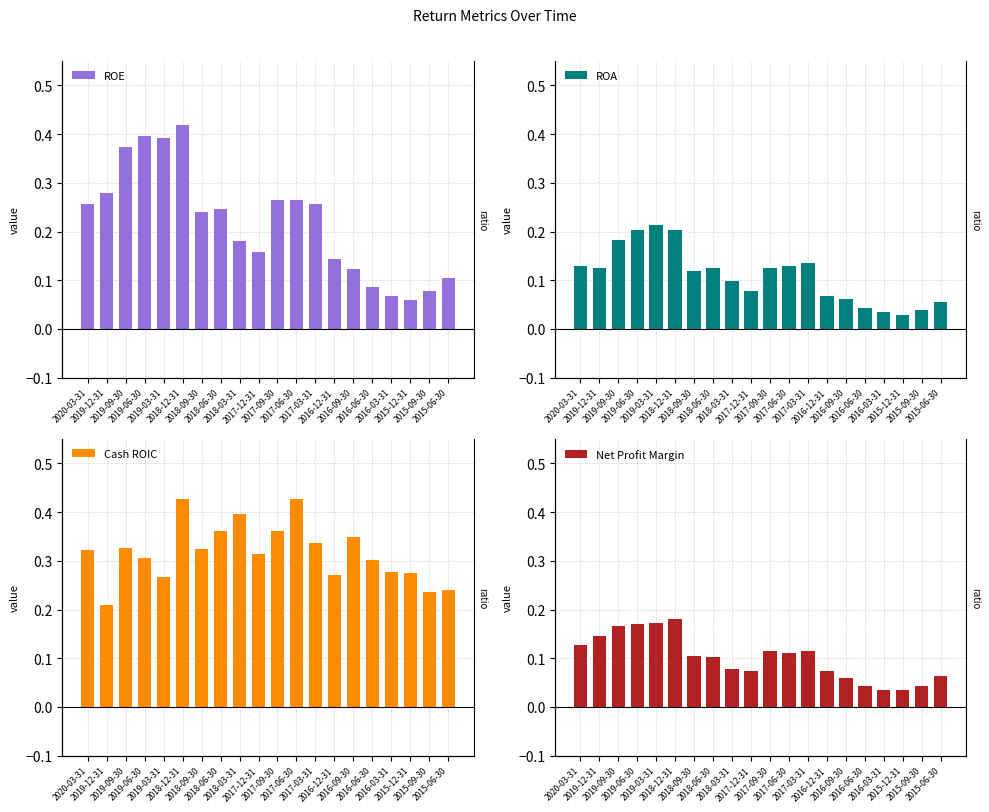

Count the number of categories in the chart.

20